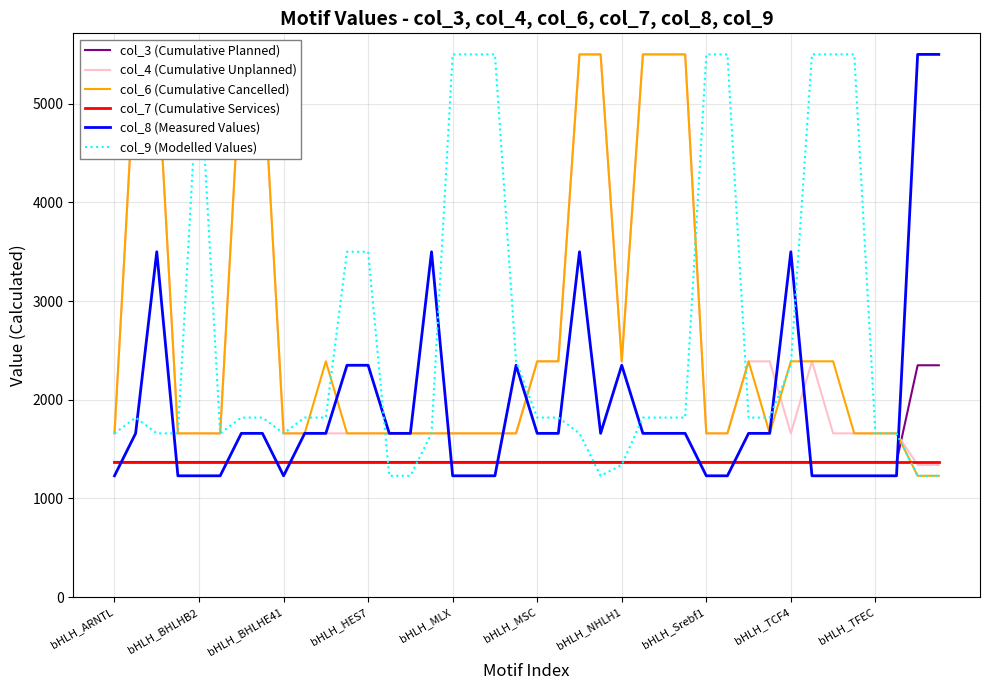

Reading left to right, what are all the values shown in this chart?

col_3 (Cumulative Planned): 1370	1370	1370	1370	1370	1370	1370	1370	1370	1370	1370	1370	1370	1370	1370	1370	1370	1370	1370	1370	1370	1370	1370	1370	1370	1370	1370	1370	1370	1370	1370	1370	1370	1370	1370	1370	1370	1370	2350	2350
col_4 (Cumulative Unplanned): 1660	5500	5500	1660	1660	1660	5500	5500	1660	1660	1660	1660	1660	1660	1660	1660	1660	1660	1660	1660	2390	2390	5500	5500	2390	5500	5500	5500	1660	1660	2390	2390	1660	2390	1660	1660	1660	1660	1340	1340
col_6 (Cumulative Cancelled): 1660	5500	5500	1660	1660	1660	5500	5500	1660	1660	2390	1660	1660	1660	1660	1660	1660	1660	1660	1660	2390	2390	5500	5500	2390	5500	5500	5500	1660	1660	2390	1660	2390	2390	2390	1660	1660	1660	1230	1230
col_7 (Cumulative Services): 1370	1370	1370	1370	1370	1370	1370	1370	1370	1370	1370	1370	1370	1370	1370	1370	1370	1370	1370	1370	1370	1370	1370	1370	1370	1370	1370	1370	1370	1370	1370	1370	1370	1370	1370	1370	1370	1370	1370	1370
col_8 (Measured Values): 1230	1660	3500	1230	1230	1230	1660	1660	1230	1660	1660	2350	2350	1660	1660	3500	1230	1230	1230	2350	1660	1660	3500	1660	2350	1660	1660	1660	1230	1230	1660	1660	3500	1230	1230	1230	1230	1230	5500	5500
col_9 (Modelled Values): 1660	1820	1660	1660	5500	1660	1820	1820	1660	1820	1820	3500	3500	1230	1230	1660	5500	5500	5500	2390	1820	1820	1660	1230	1340	1820	1820	1820	5500	5500	1820	1820	2350	5500	5500	5500	1660	1660	1230	1230